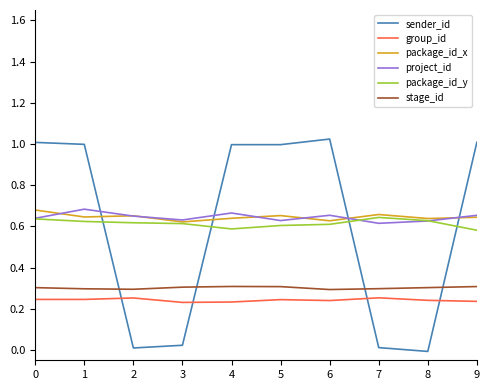

The package_id_y series shows 1.1 at 3. True or false?

False